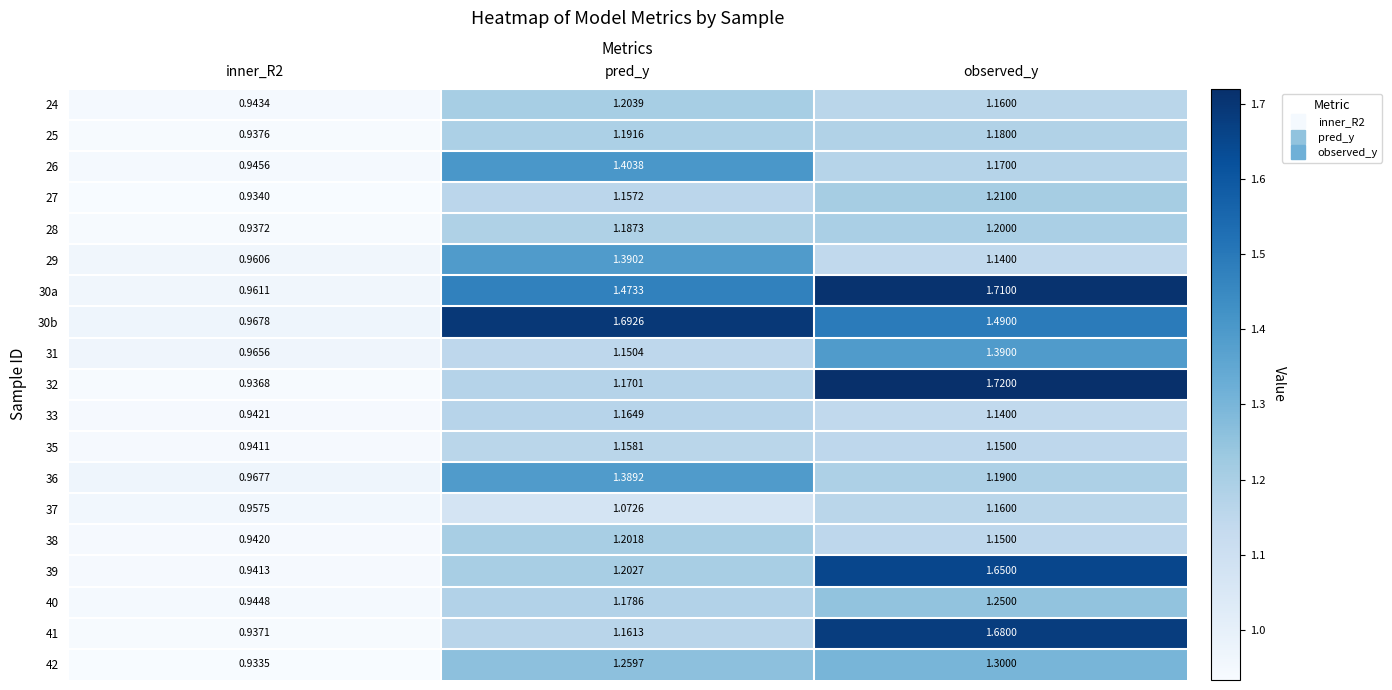

Which series has the widest spread of values?

32